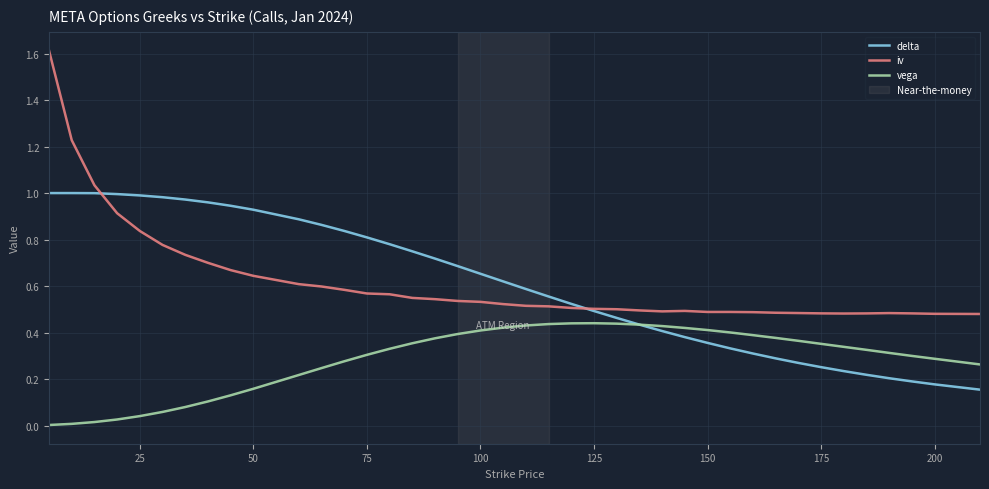

True or false: iv and vega cross at least once.

False